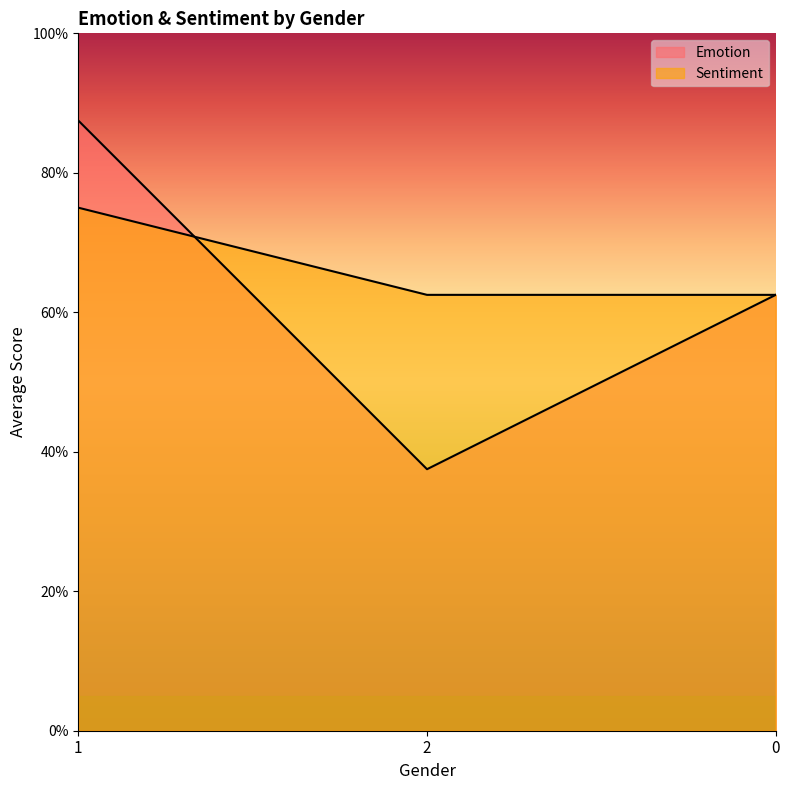

Does the chart have visible grid lines?

No